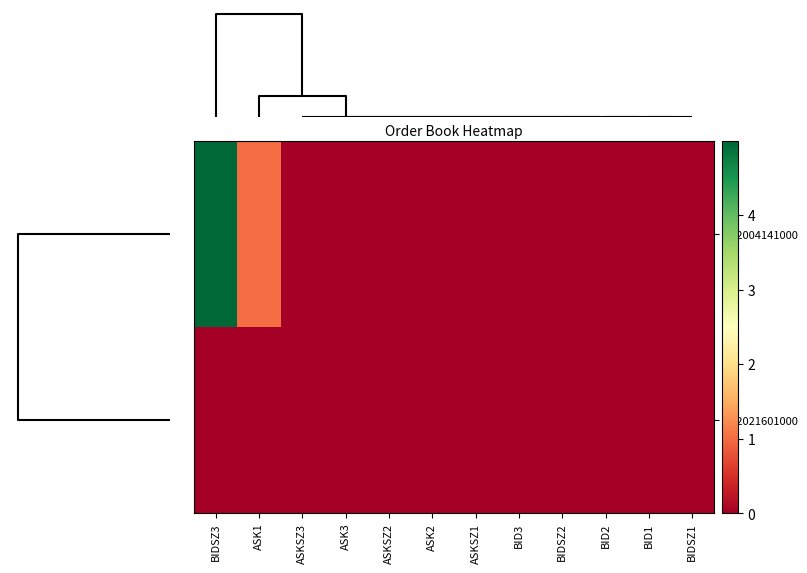

List the series in order of their peak value, lowest first.

102021601000, 102004141000